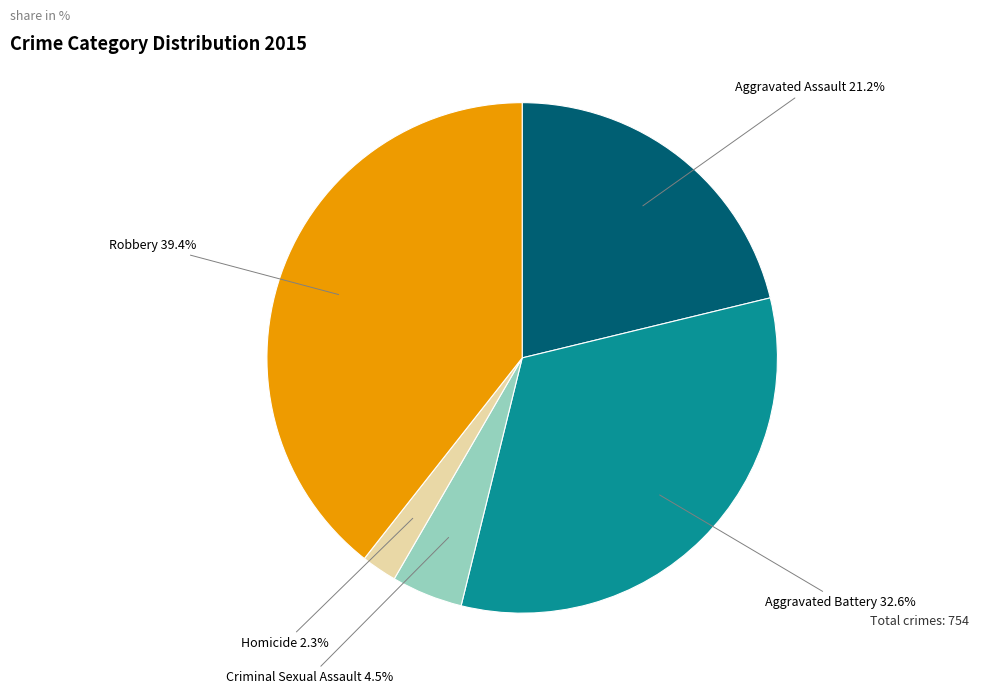

Is there a majority slice in this chart?

No